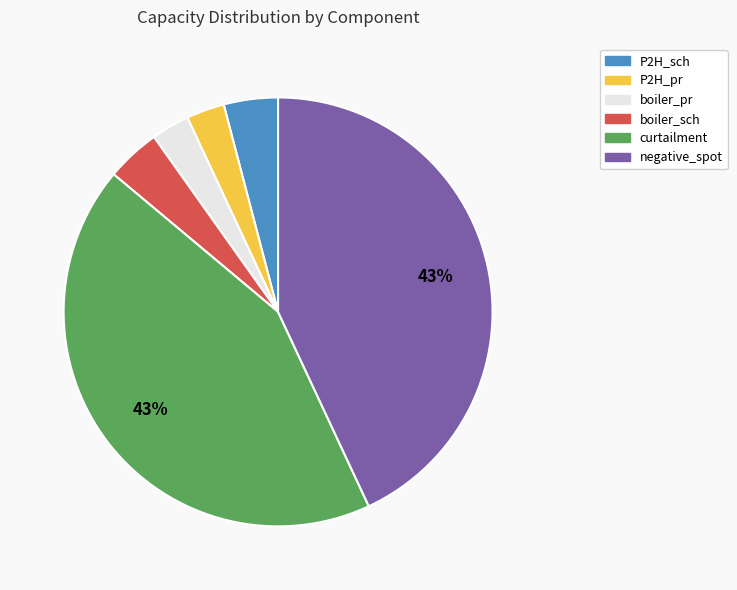

Does any single category account for the majority?

No